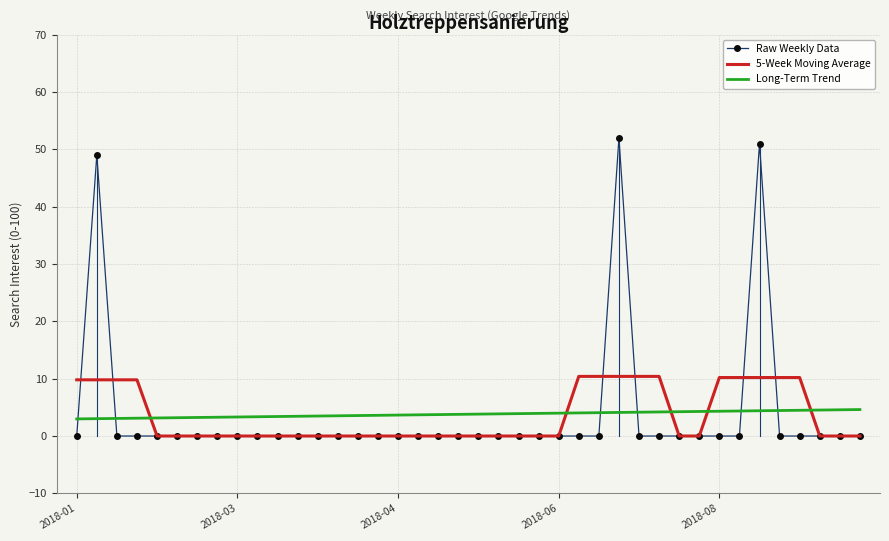

After their last crossing, which series has the higher values: Long-Term Trend or 5-Week Moving Average?

Long-Term Trend